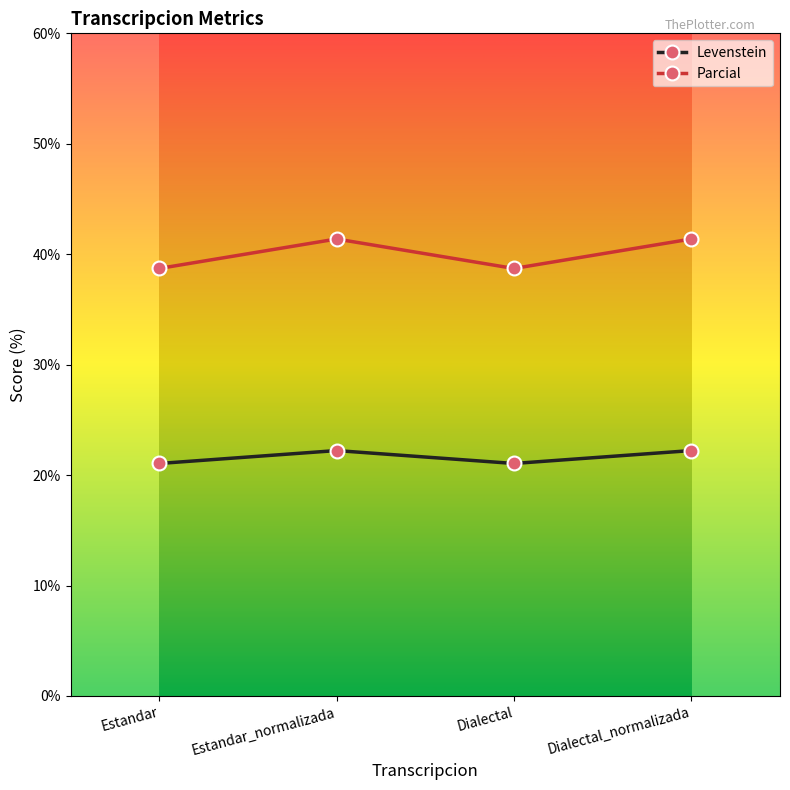

Does the chart display data point markers on the line(s)?

Yes